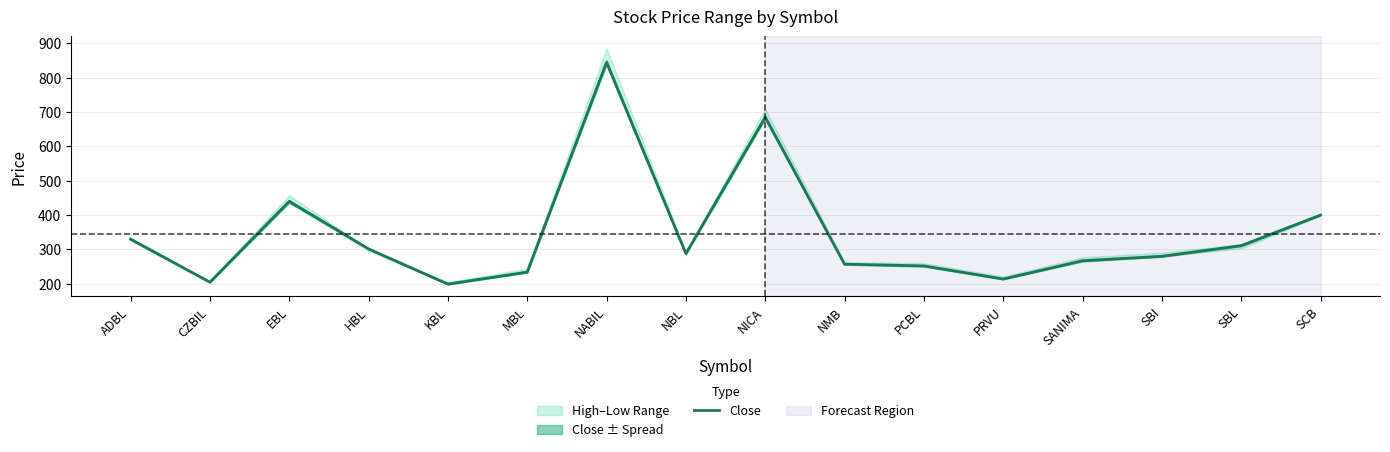

What position from the left is SBL?

15